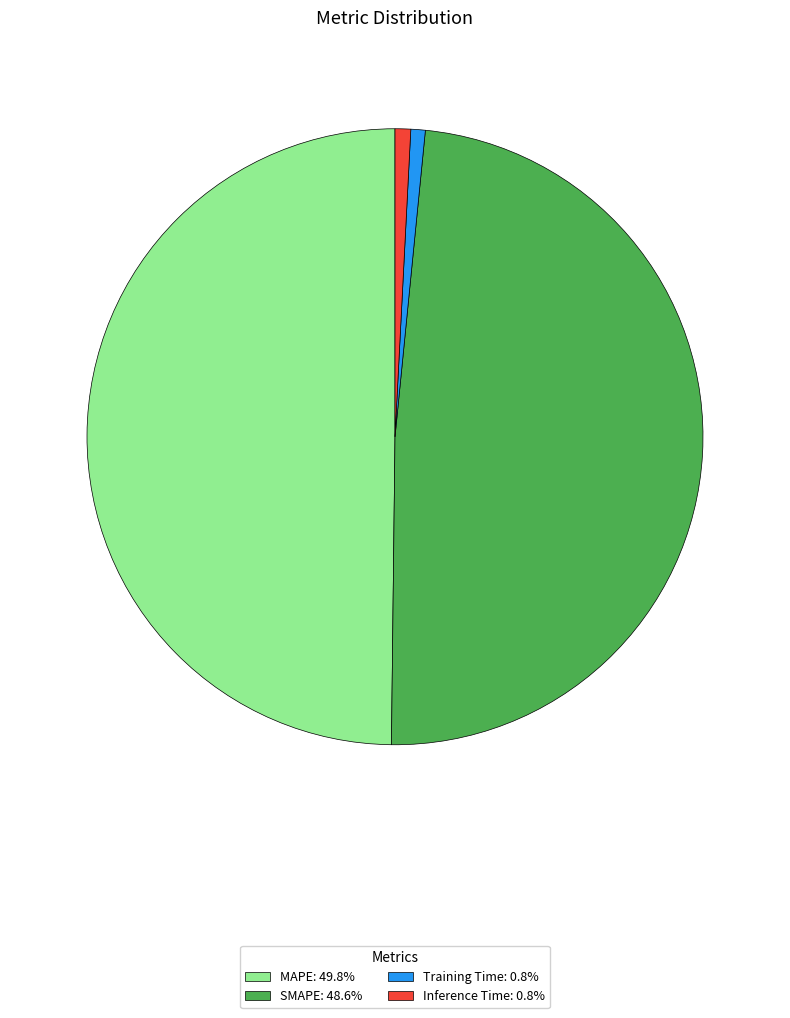

Is Training Time: 0.8% the majority of the pie?

No